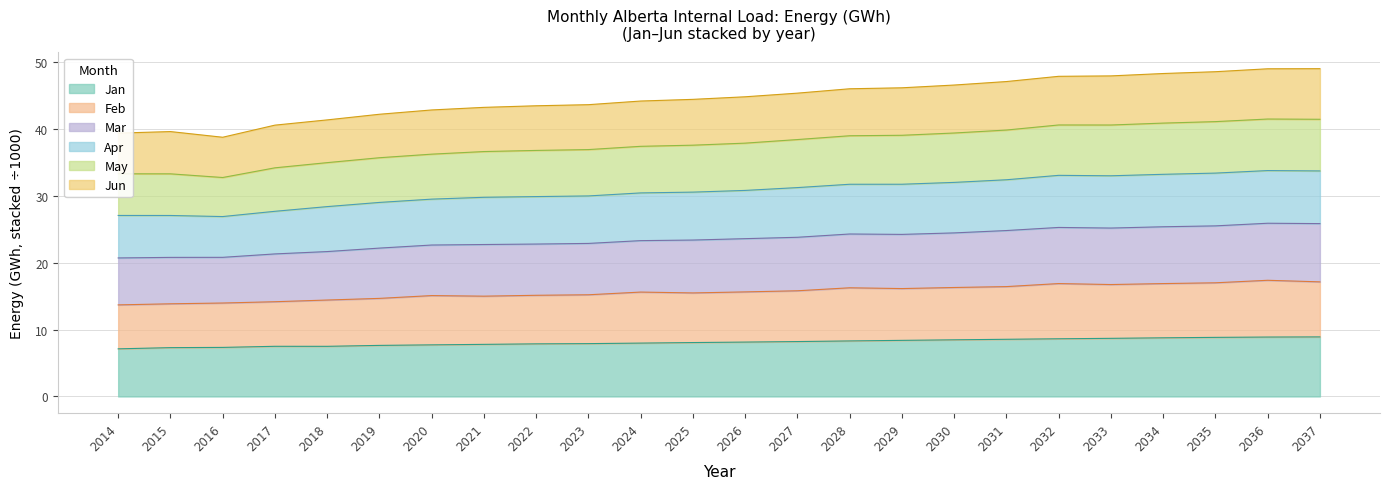

The Jan series shows 2.7 at 2024. True or false?

False